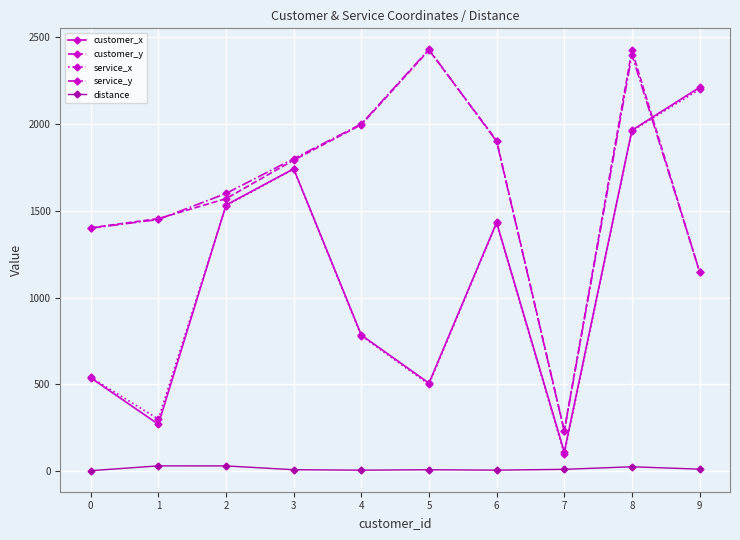

The service_y series shows 365.4 at 9. True or false?

False